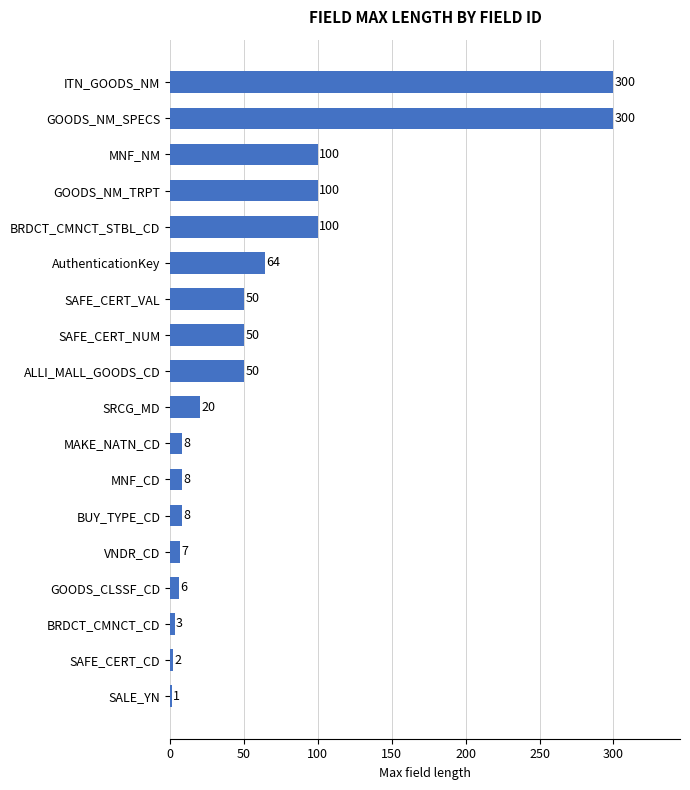

What is the sum of all values?

1177